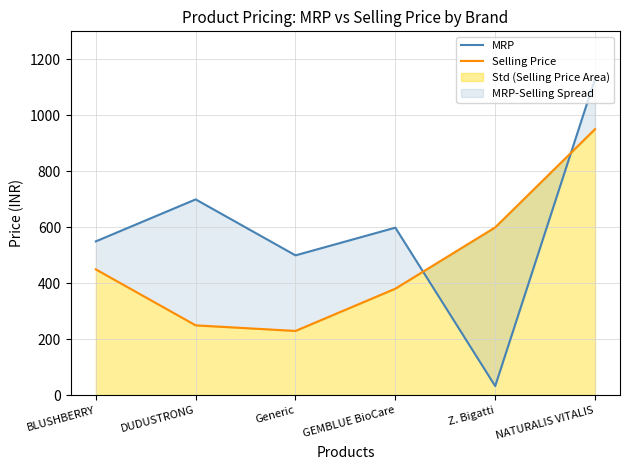

What is the spread (max minus min) of values at GEMBLUE BioCare?

218